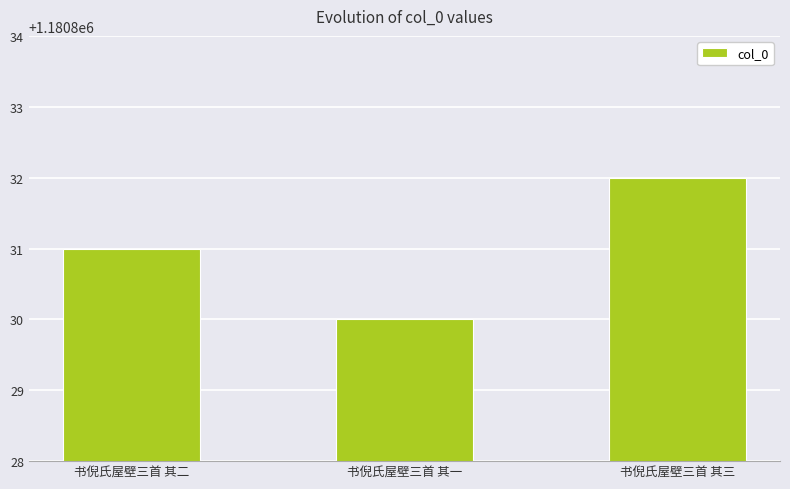

What is the value of the 3rd bar from the left?

1180832